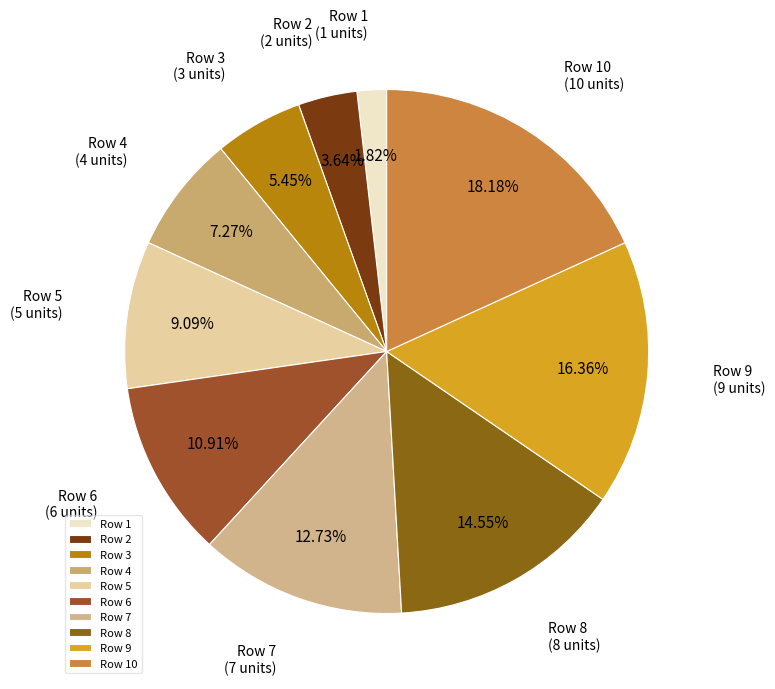

Is Row 1 the majority of the pie?

No